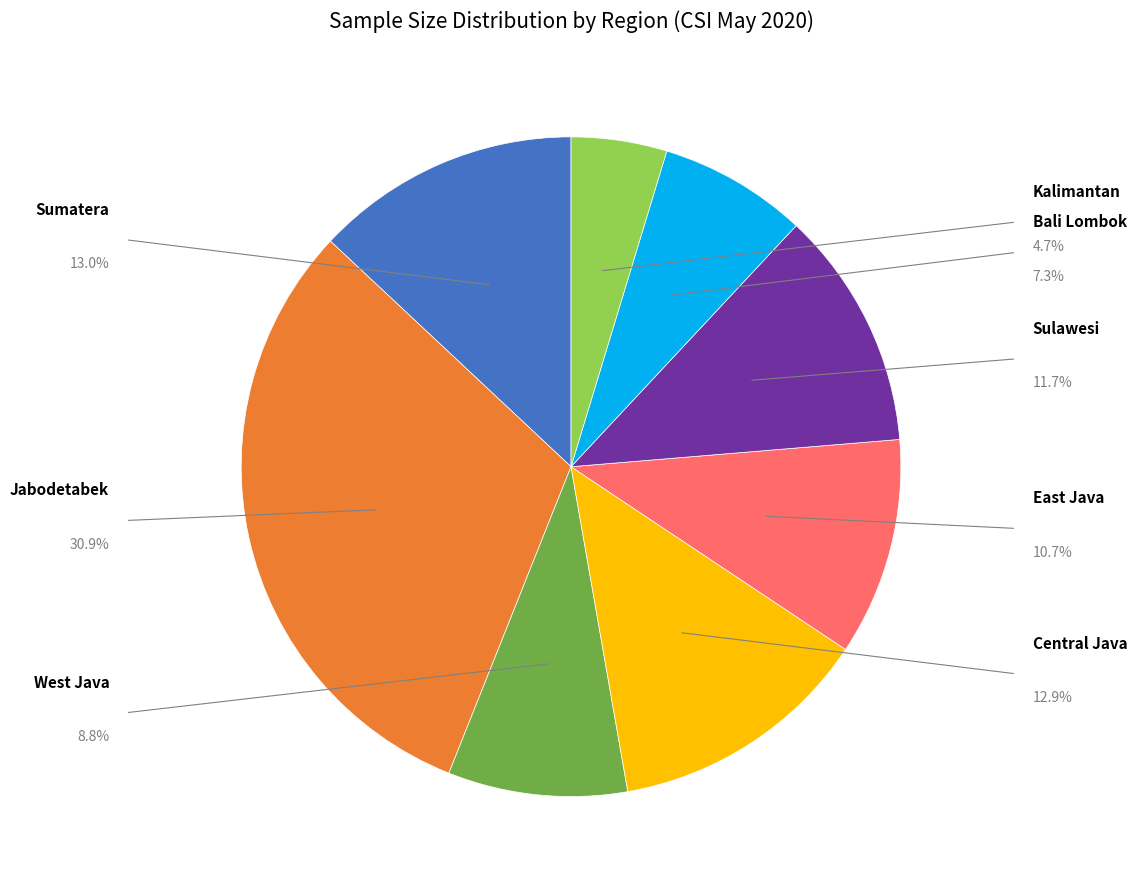

Is there any slice that represents more than half of the pie?

No